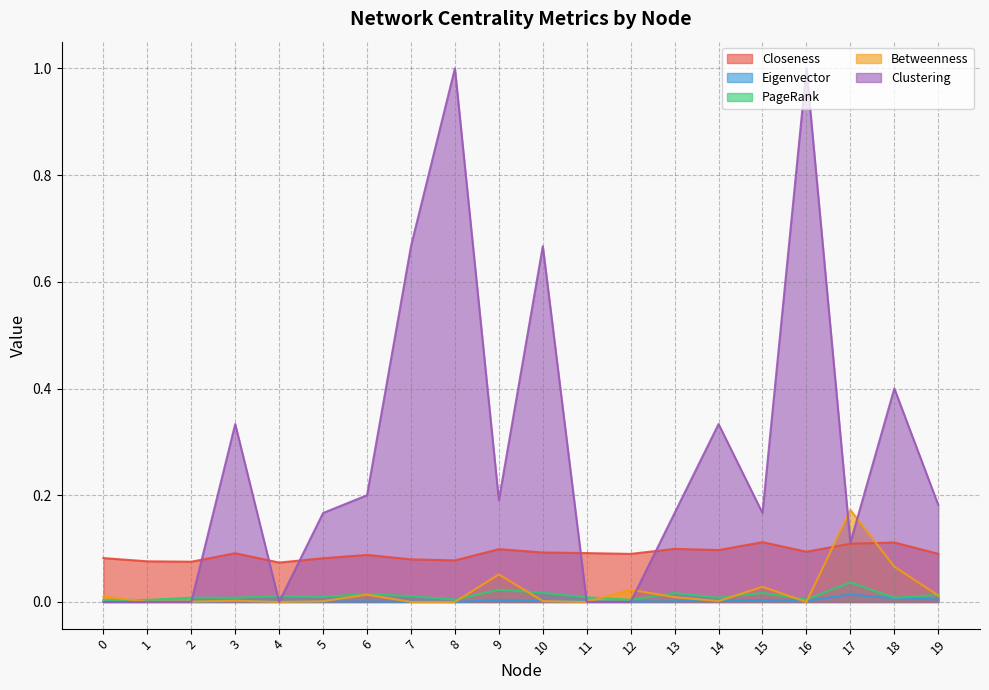

Which category has the lowest value across all series?

4